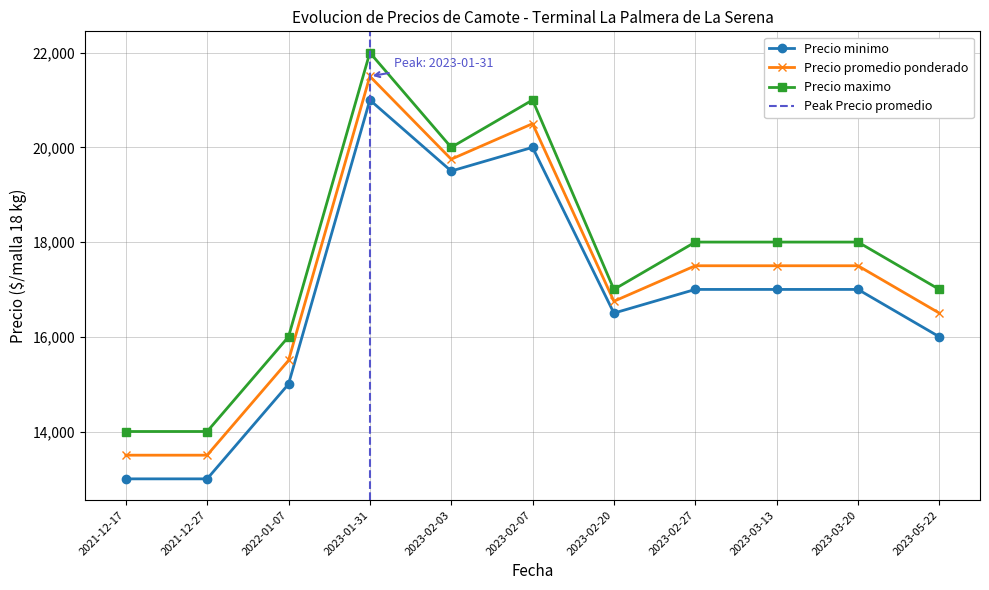

Rank the series by their maximum value, from lowest to highest.

Precio minimo, Precio promedio ponderado, Precio maximo